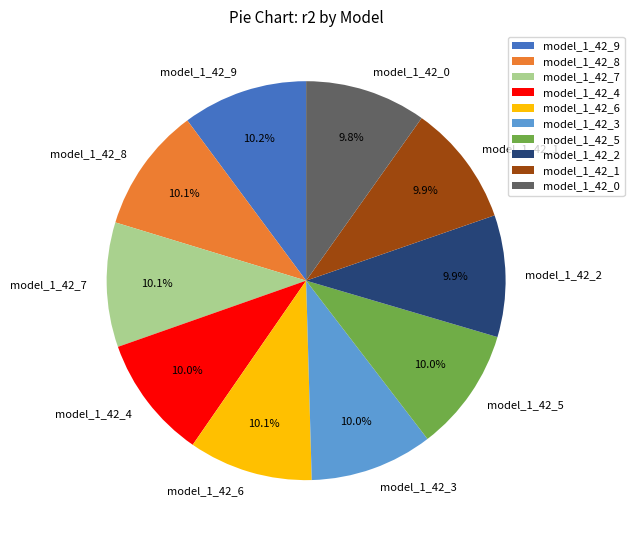

To the nearest percent, what is the average slice percentage?

10%